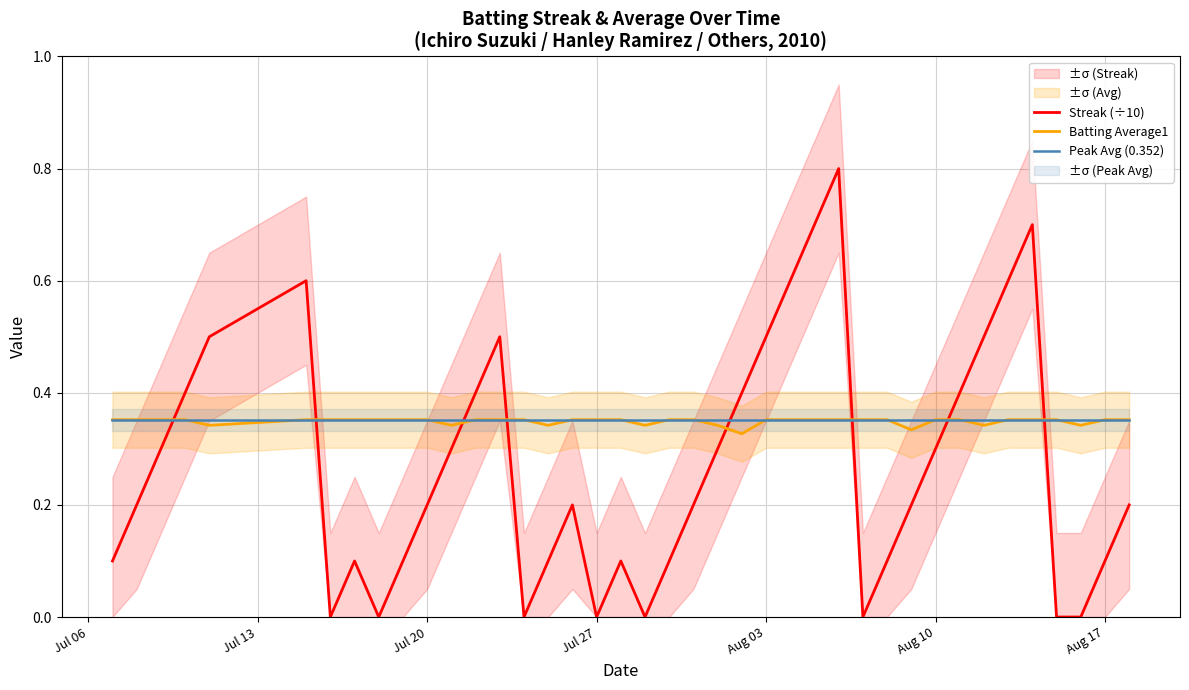

Is this an area chart (filled region under the line)?

No